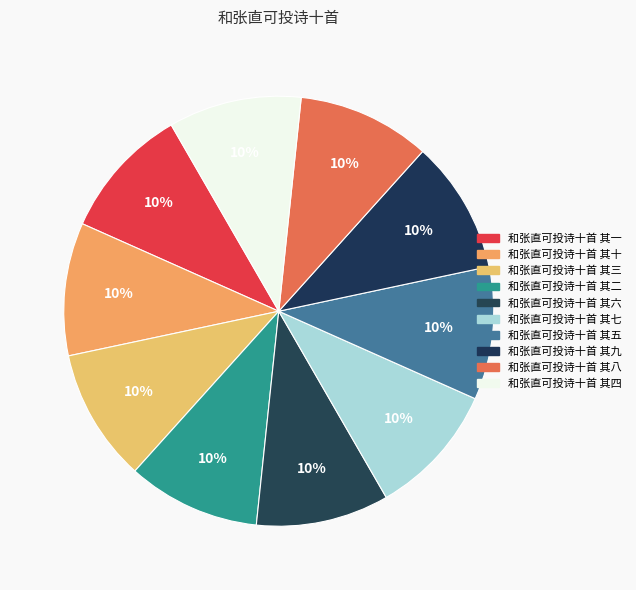

Which category has the biggest portion of the pie?

和张直可投诗十首 其一